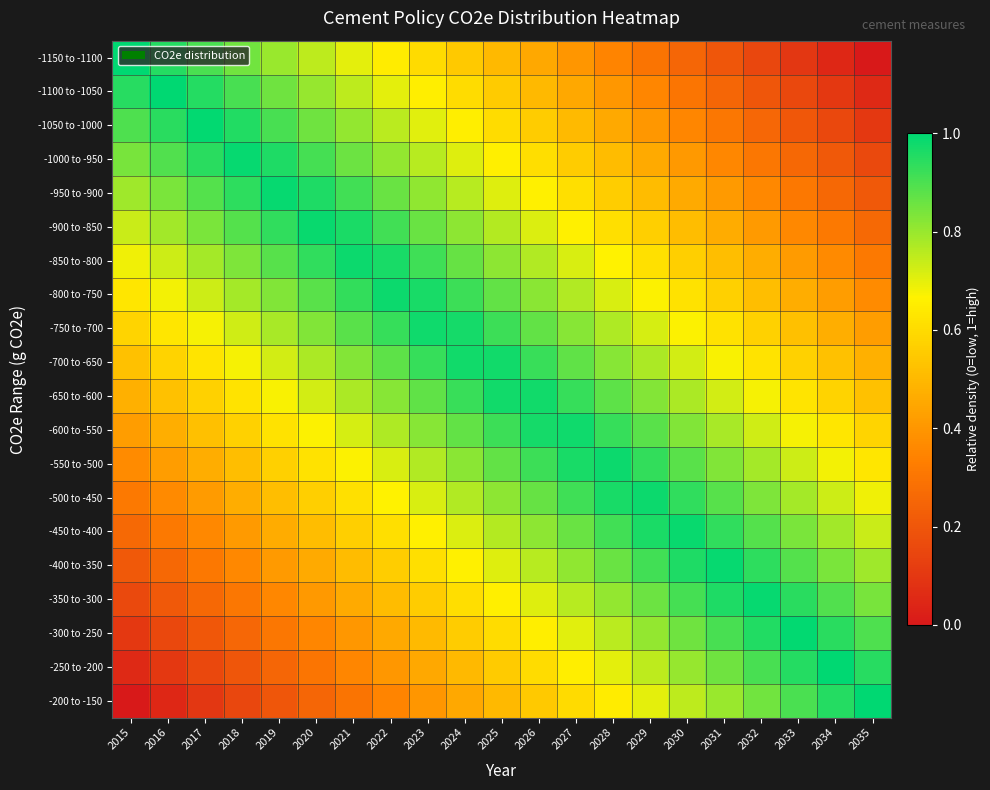

Reading left to right, transcribe all the data shown in this chart.

-1150 to -1100: 2015=1.0	2016=0.9	2017=0.9	2018=0.8	2019=0.8	2020=0.8	2021=0.7	2022=0.7	2023=0.6	2024=0.6	2025=0.5	2026=0.4	2027=0.4	2028=0.3	2029=0.3	2030=0.2	2031=0.2	2032=0.2	2033=0.1	2034=0.1	2035=0.0
-1100 to -1050: 2015=0.9	2016=1.0	2017=1.0	2018=0.9	2019=0.9	2020=0.8	2021=0.8	2022=0.7	2023=0.7	2024=0.6	2025=0.6	2026=0.5	2027=0.5	2028=0.4	2029=0.4	2030=0.3	2031=0.3	2032=0.2	2033=0.2	2034=0.1	2035=0.1
-1050 to -1000: 2015=0.9	2016=0.9	2017=1.0	2018=1.0	2019=0.9	2020=0.9	2021=0.8	2022=0.8	2023=0.7	2024=0.7	2025=0.6	2026=0.6	2027=0.5	2028=0.5	2029=0.4	2030=0.4	2031=0.3	2032=0.3	2033=0.2	2034=0.2	2035=0.1
-1000 to -950: 2015=0.8	2016=0.9	2017=0.9	2018=1.0	2019=1.0	2020=0.9	2021=0.9	2022=0.8	2023=0.8	2024=0.7	2025=0.7	2026=0.6	2027=0.6	2028=0.5	2029=0.5	2030=0.4	2031=0.4	2032=0.3	2033=0.3	2034=0.2	2035=0.2
-950 to -900: 2015=0.8	2016=0.8	2017=0.9	2018=0.9	2019=1.0	2020=1.0	2021=0.9	2022=0.9	2023=0.8	2024=0.8	2025=0.7	2026=0.7	2027=0.6	2028=0.6	2029=0.5	2030=0.5	2031=0.4	2032=0.4	2033=0.3	2034=0.3	2035=0.2
-900 to -850: 2015=0.7	2016=0.8	2017=0.8	2018=0.9	2019=0.9	2020=1.0	2021=1.0	2022=0.9	2023=0.9	2024=0.8	2025=0.8	2026=0.7	2027=0.7	2028=0.6	2029=0.6	2030=0.5	2031=0.5	2032=0.4	2033=0.4	2034=0.3	2035=0.3
-850 to -800: 2015=0.7	2016=0.7	2017=0.8	2018=0.8	2019=0.9	2020=0.9	2021=1.0	2022=1.0	2023=0.9	2024=0.9	2025=0.8	2026=0.8	2027=0.7	2028=0.7	2029=0.6	2030=0.6	2031=0.5	2032=0.5	2033=0.4	2034=0.4	2035=0.3
-800 to -750: 2015=0.6	2016=0.7	2017=0.7	2018=0.8	2019=0.8	2020=0.9	2021=0.9	2022=1.0	2023=1.0	2024=0.9	2025=0.9	2026=0.8	2027=0.8	2028=0.7	2029=0.7	2030=0.6	2031=0.6	2032=0.5	2033=0.5	2034=0.4	2035=0.4
-750 to -700: 2015=0.6	2016=0.6	2017=0.7	2018=0.7	2019=0.8	2020=0.8	2021=0.9	2022=0.9	2023=1.0	2024=1.0	2025=0.9	2026=0.9	2027=0.8	2028=0.8	2029=0.7	2030=0.7	2031=0.6	2032=0.6	2033=0.5	2034=0.5	2035=0.4
-700 to -650: 2015=0.5	2016=0.6	2017=0.6	2018=0.7	2019=0.7	2020=0.8	2021=0.8	2022=0.9	2023=0.9	2024=1.0	2025=1.0	2026=0.9	2027=0.9	2028=0.8	2029=0.8	2030=0.7	2031=0.7	2032=0.6	2033=0.6	2034=0.5	2035=0.5
-650 to -600: 2015=0.5	2016=0.5	2017=0.6	2018=0.6	2019=0.7	2020=0.7	2021=0.8	2022=0.8	2023=0.9	2024=0.9	2025=1.0	2026=1.0	2027=0.9	2028=0.9	2029=0.8	2030=0.8	2031=0.7	2032=0.7	2033=0.6	2034=0.6	2035=0.5
-600 to -550: 2015=0.4	2016=0.5	2017=0.5	2018=0.6	2019=0.6	2020=0.7	2021=0.7	2022=0.8	2023=0.8	2024=0.9	2025=0.9	2026=1.0	2027=1.0	2028=0.9	2029=0.9	2030=0.8	2031=0.8	2032=0.7	2033=0.7	2034=0.6	2035=0.6
-550 to -500: 2015=0.4	2016=0.4	2017=0.5	2018=0.5	2019=0.6	2020=0.6	2021=0.7	2022=0.7	2023=0.8	2024=0.8	2025=0.9	2026=0.9	2027=1.0	2028=1.0	2029=0.9	2030=0.9	2031=0.8	2032=0.8	2033=0.7	2034=0.7	2035=0.6
-500 to -450: 2015=0.3	2016=0.4	2017=0.4	2018=0.5	2019=0.5	2020=0.6	2021=0.6	2022=0.7	2023=0.7	2024=0.8	2025=0.8	2026=0.9	2027=0.9	2028=1.0	2029=1.0	2030=0.9	2031=0.9	2032=0.8	2033=0.8	2034=0.7	2035=0.7
-450 to -400: 2015=0.3	2016=0.3	2017=0.4	2018=0.4	2019=0.5	2020=0.5	2021=0.6	2022=0.6	2023=0.7	2024=0.7	2025=0.8	2026=0.8	2027=0.9	2028=0.9	2029=1.0	2030=1.0	2031=0.9	2032=0.9	2033=0.8	2034=0.8	2035=0.7
-400 to -350: 2015=0.2	2016=0.3	2017=0.3	2018=0.4	2019=0.4	2020=0.5	2021=0.5	2022=0.6	2023=0.6	2024=0.7	2025=0.7	2026=0.8	2027=0.8	2028=0.9	2029=0.9	2030=1.0	2031=1.0	2032=0.9	2033=0.9	2034=0.8	2035=0.8
-350 to -300: 2015=0.2	2016=0.2	2017=0.3	2018=0.3	2019=0.4	2020=0.4	2021=0.5	2022=0.5	2023=0.6	2024=0.6	2025=0.7	2026=0.7	2027=0.8	2028=0.8	2029=0.9	2030=0.9	2031=1.0	2032=1.0	2033=0.9	2034=0.9	2035=0.8
-300 to -250: 2015=0.1	2016=0.2	2017=0.2	2018=0.3	2019=0.3	2020=0.4	2021=0.4	2022=0.5	2023=0.5	2024=0.6	2025=0.6	2026=0.7	2027=0.7	2028=0.8	2029=0.8	2030=0.9	2031=0.9	2032=1.0	2033=1.0	2034=0.9	2035=0.9
-250 to -200: 2015=0.1	2016=0.1	2017=0.2	2018=0.2	2019=0.3	2020=0.3	2021=0.4	2022=0.4	2023=0.5	2024=0.5	2025=0.6	2026=0.6	2027=0.7	2028=0.7	2029=0.8	2030=0.8	2031=0.9	2032=0.9	2033=1.0	2034=1.0	2035=0.9
-200 to -150: 2015=0.0	2016=0.1	2017=0.1	2018=0.2	2019=0.2	2020=0.2	2021=0.3	2022=0.3	2023=0.4	2024=0.4	2025=0.5	2026=0.6	2027=0.6	2028=0.7	2029=0.7	2030=0.8	2031=0.8	2032=0.8	2033=0.9	2034=0.9	2035=1.0